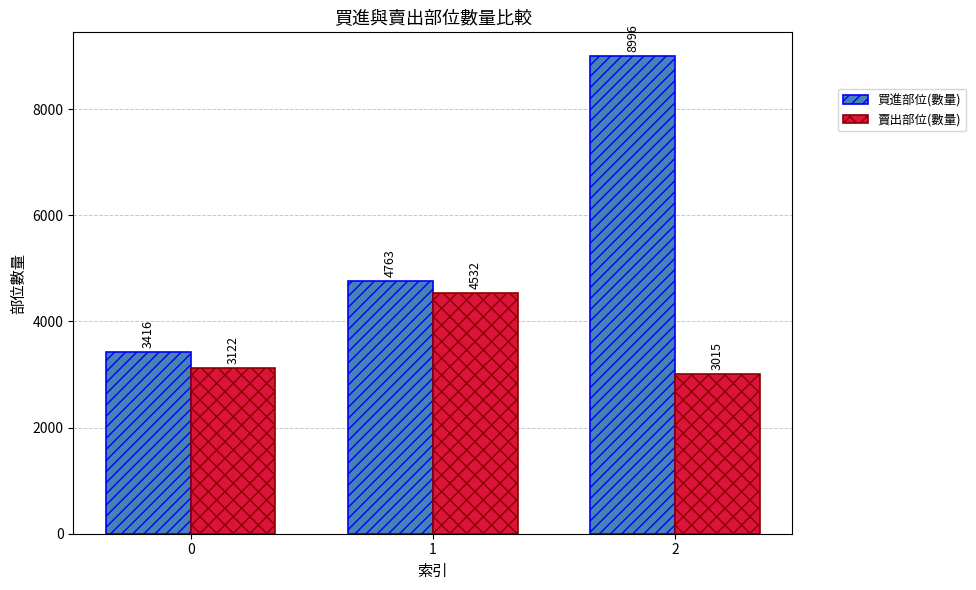

How many categories are shown in the chart?

3